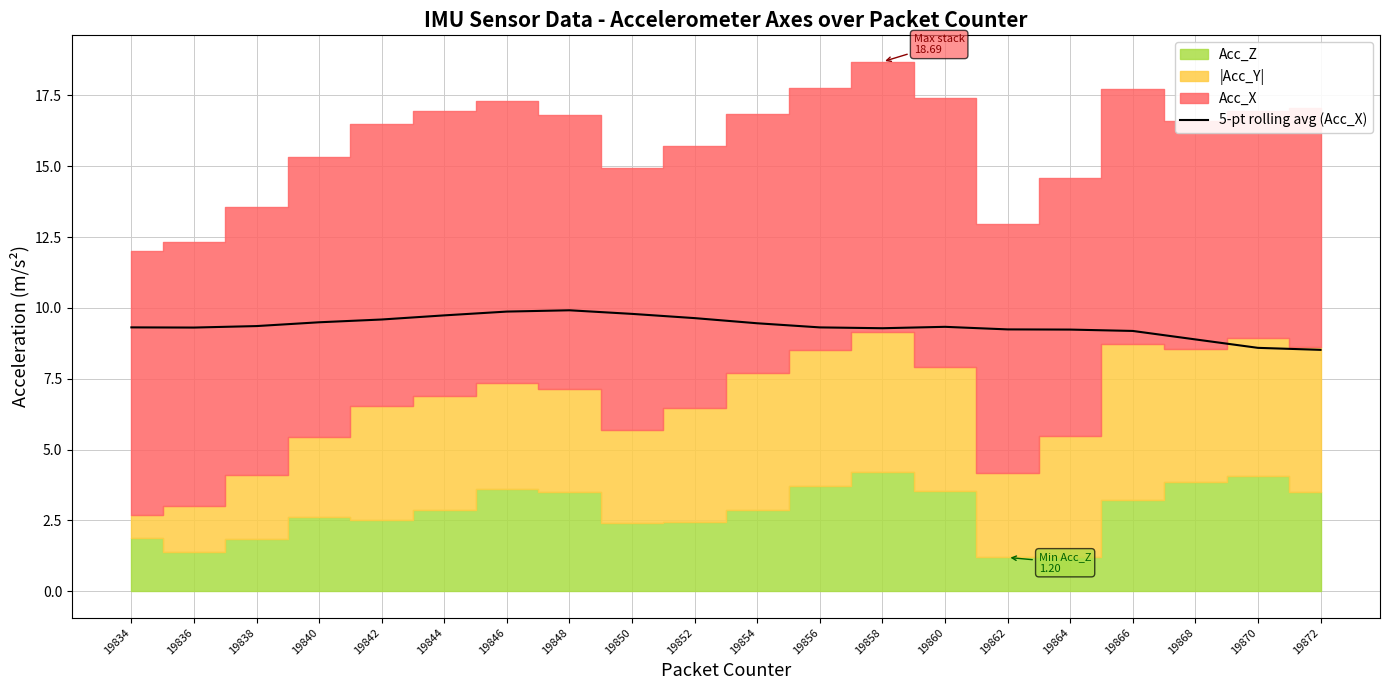

What is the minimum value for 5-pt rolling avg (Acc_X)?

8.5